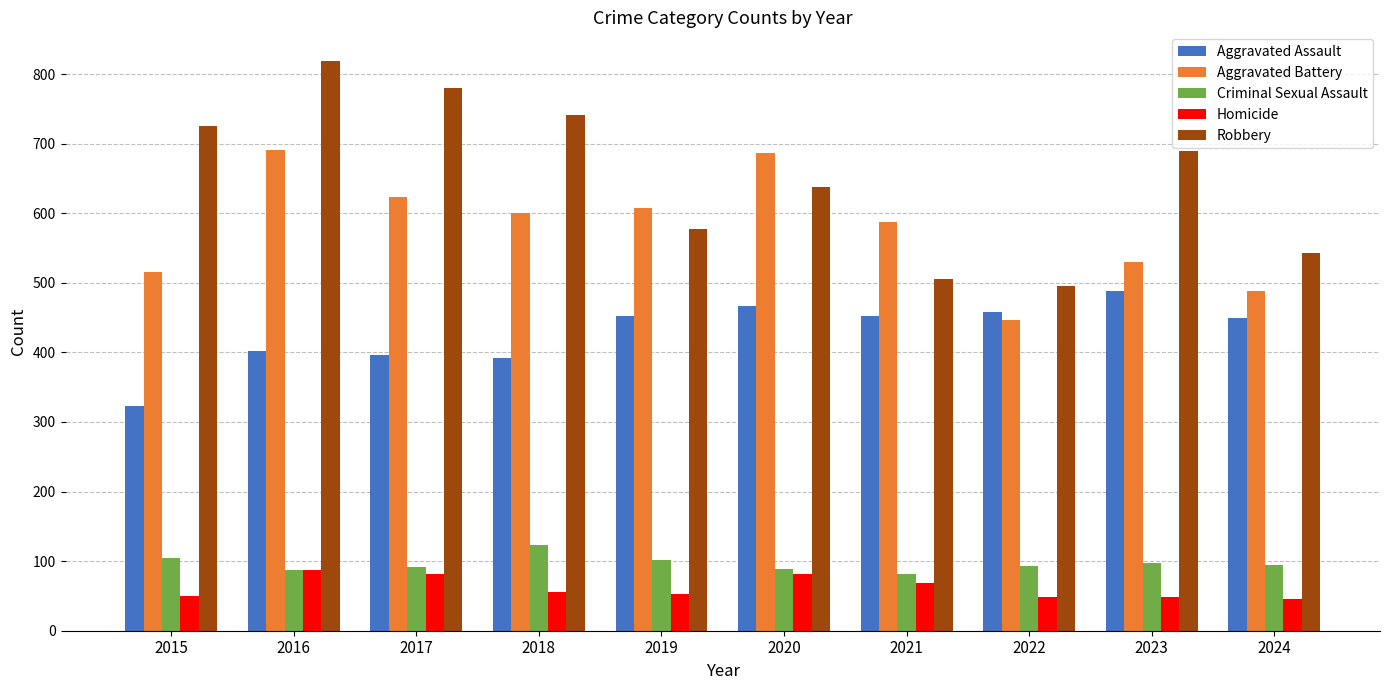

What is the minimum value for Criminal Sexual Assault?

81